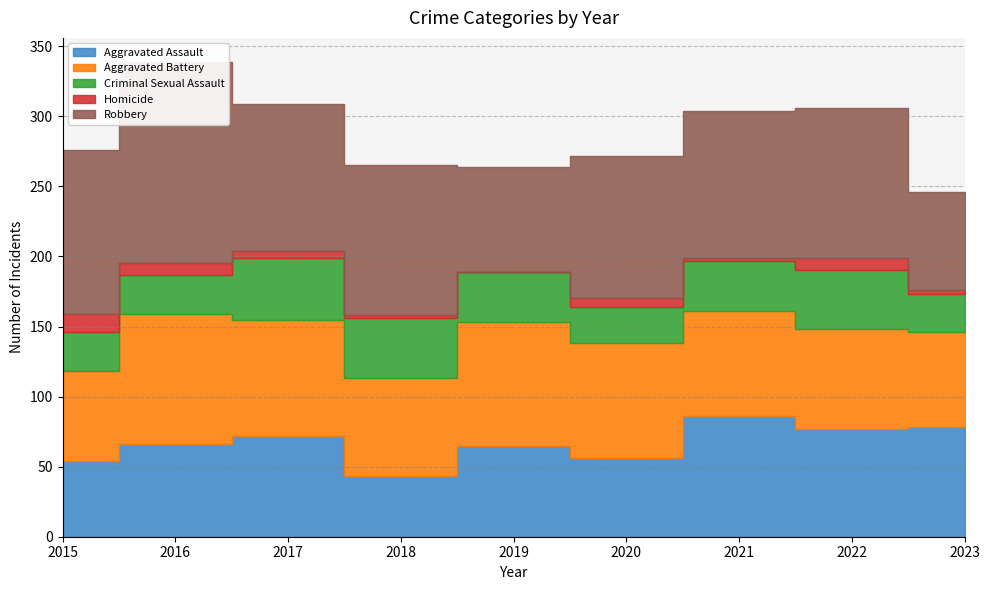

How many categories are shown in the chart?

9